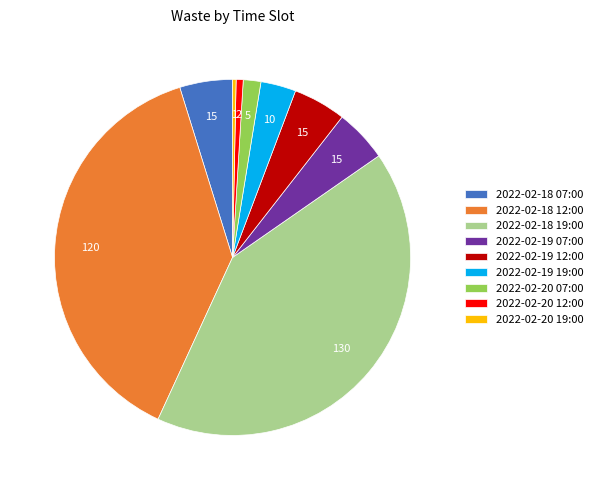

Is there a majority slice in this chart?

No